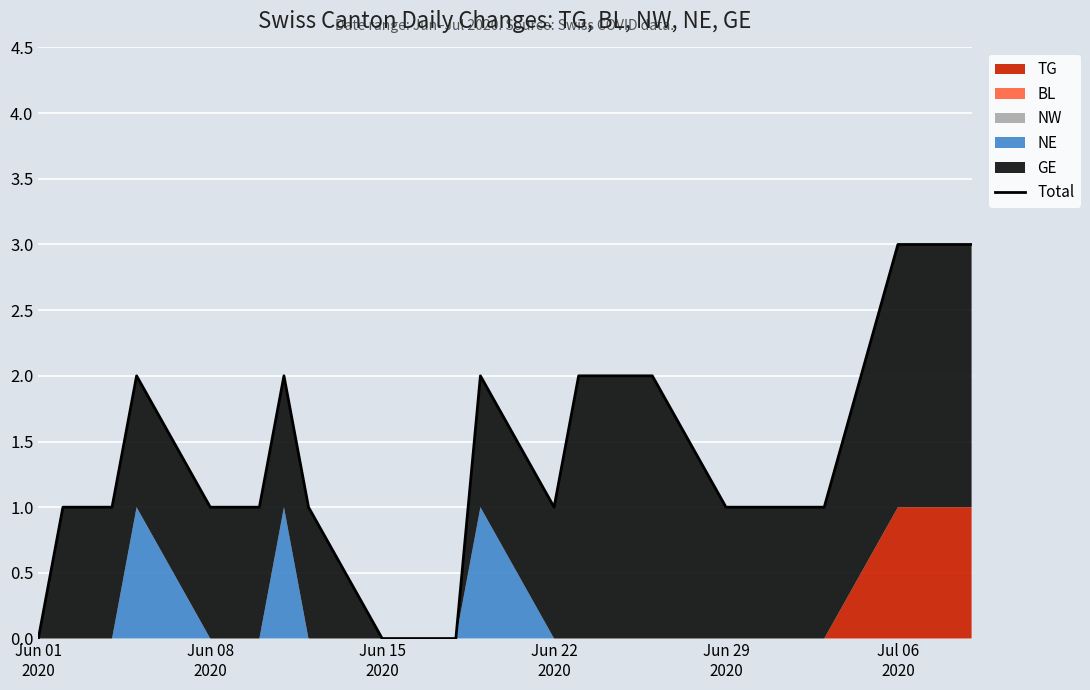

How many lines are shown in the chart?

1